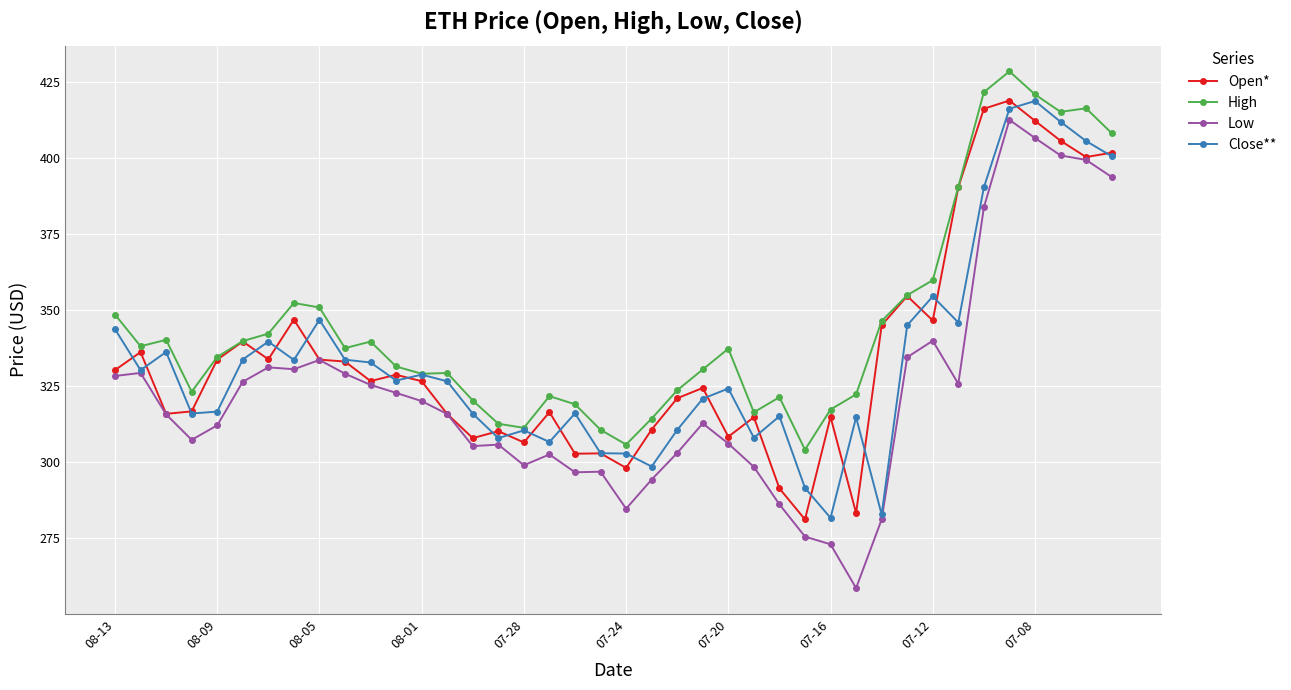

Which series has the largest range (max minus min)?

Low